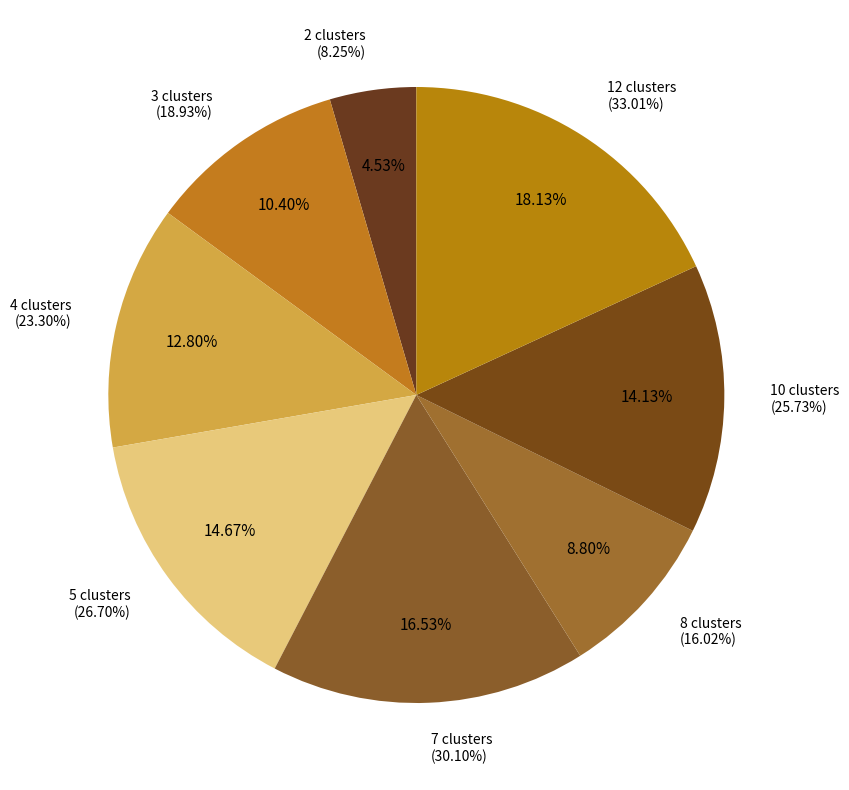

True or false: 10 clusters accounts for 6% of the total.

False